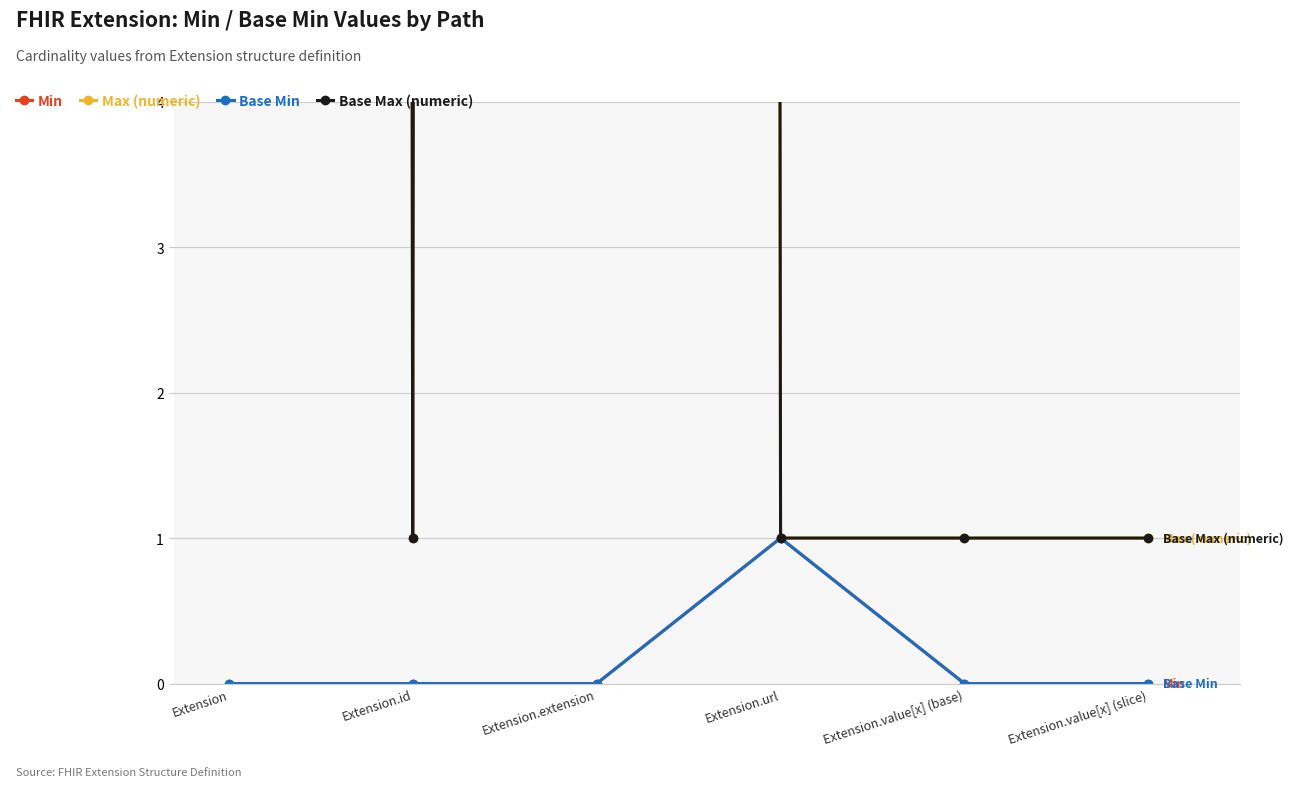

What are all the series names shown in the legend?

Min, Max (numeric), Base Min, Base Max (numeric)